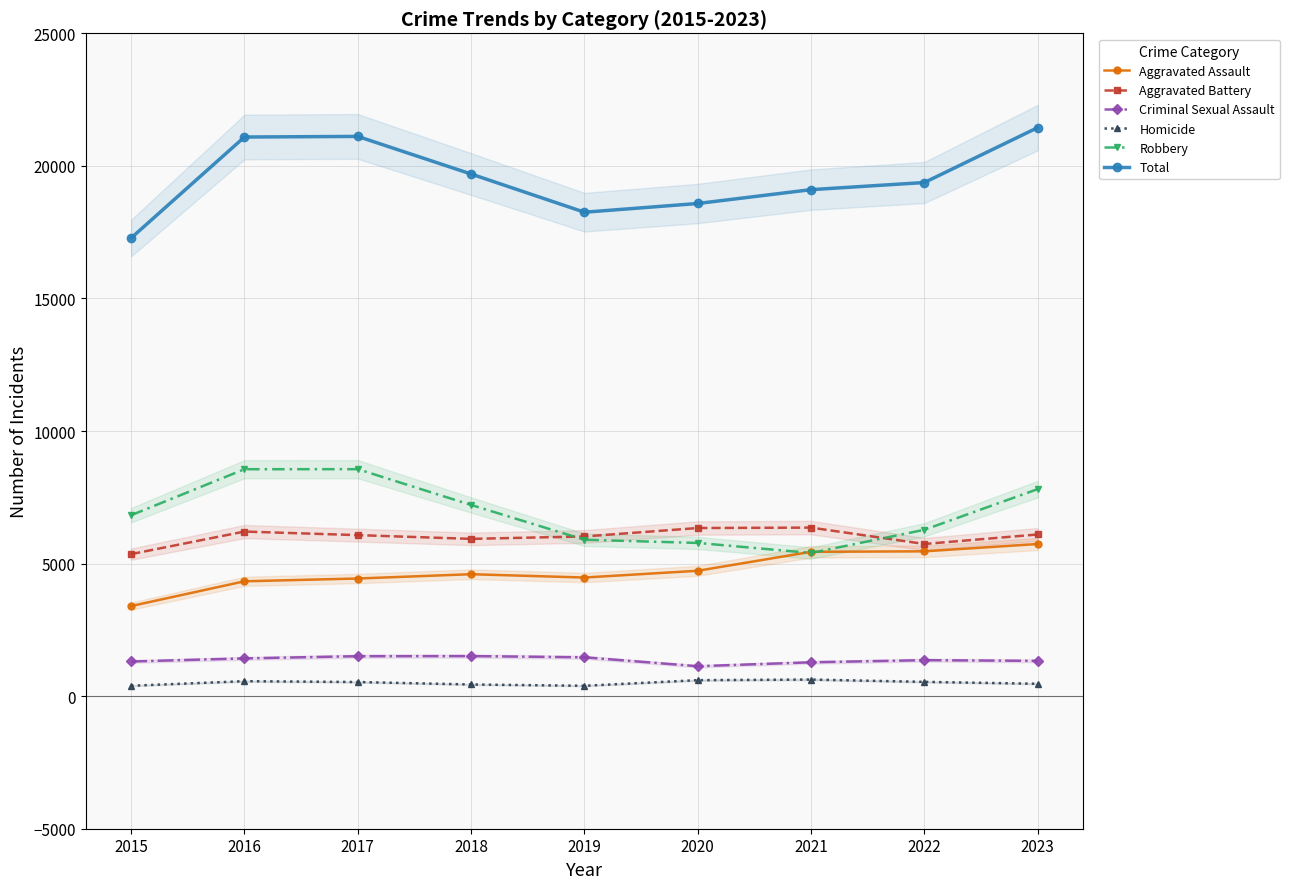

True or false: Robbery and Aggravated Assault intersect in this chart.

True